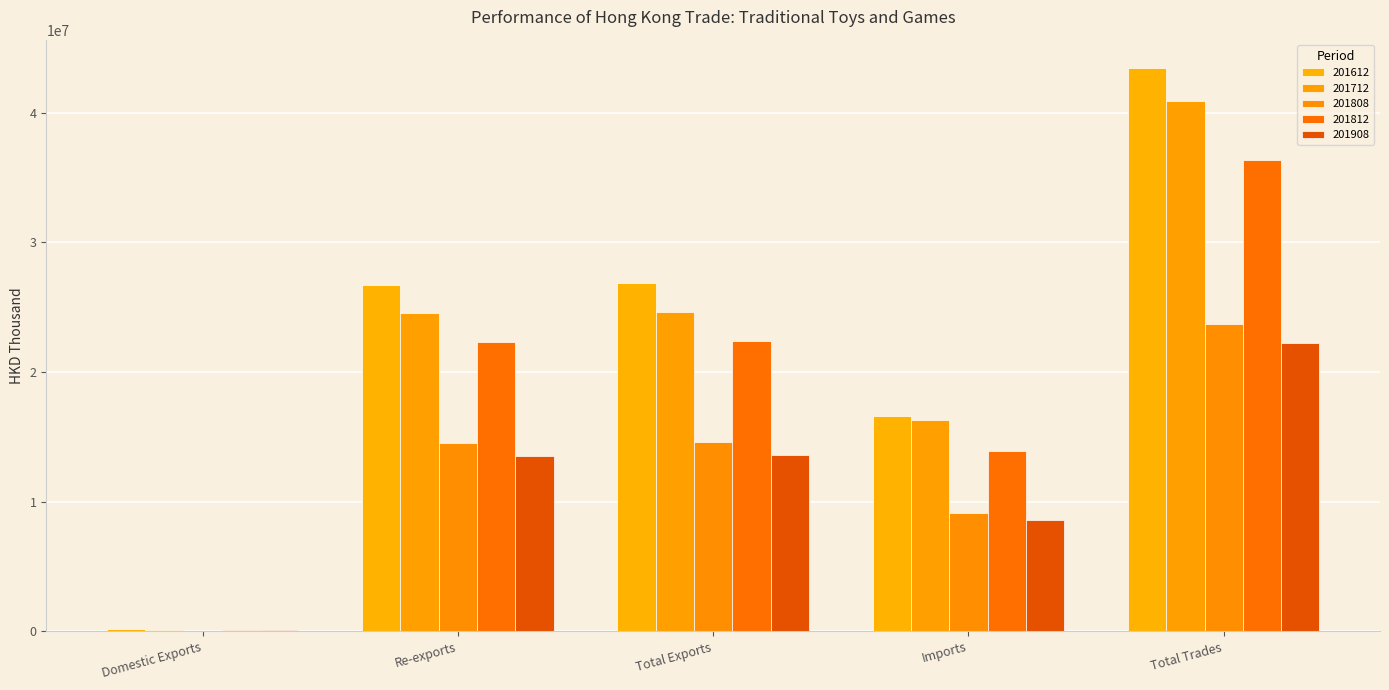

Where does the 201612 series first go above 26739681?

Re-exports